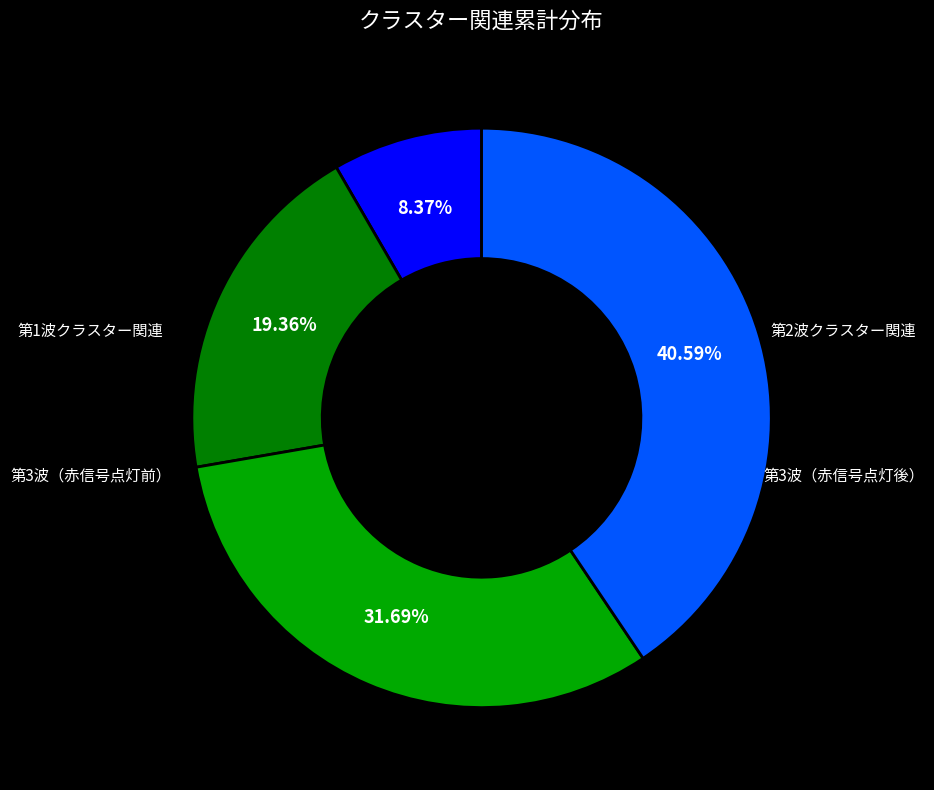

To the nearest percent, what is the average slice percentage?

25%